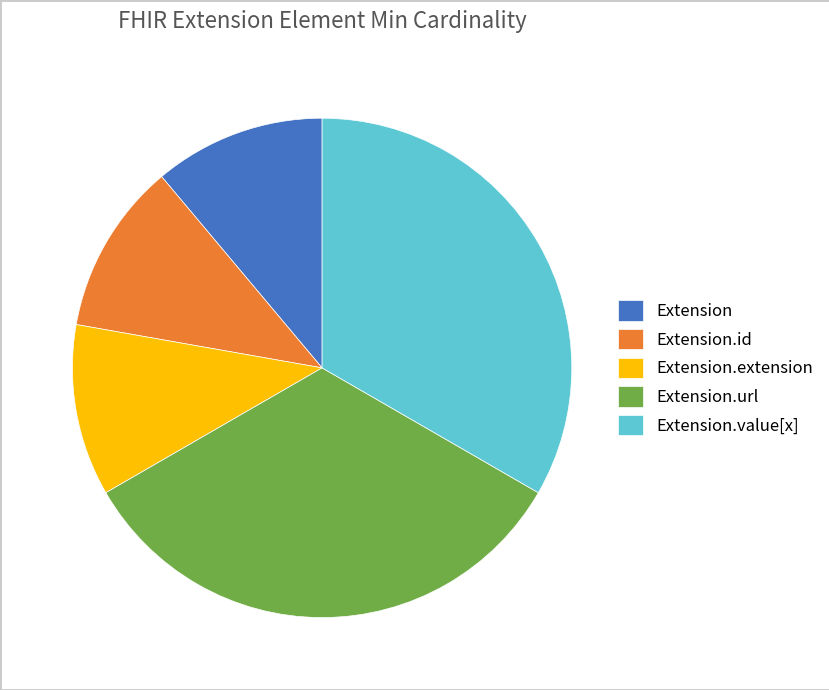

True or false: Extension.extension accounts for 11% of the total.

True